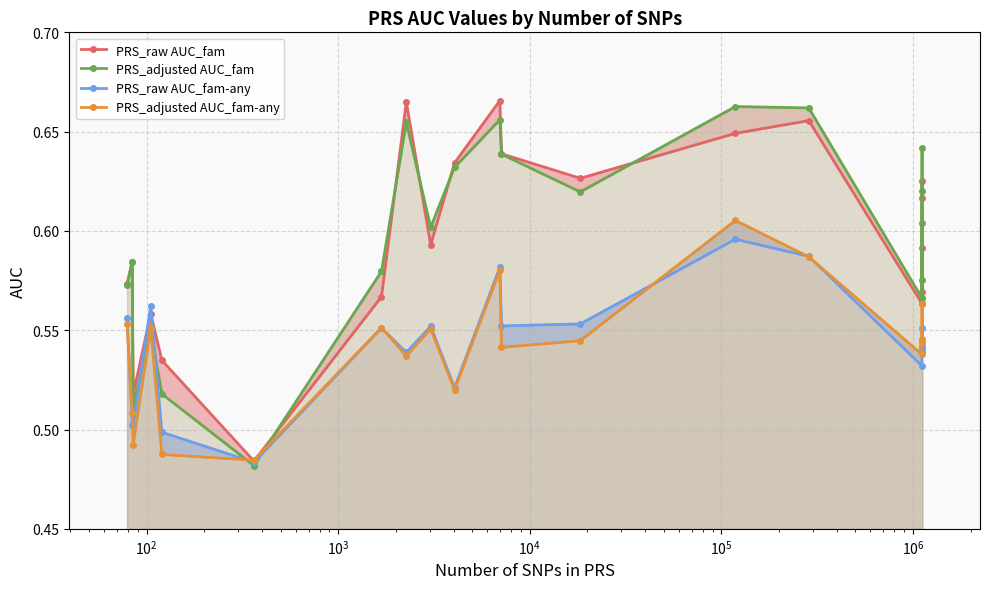

Rank the series at $\mathdefault{10^{6}}$ from lowest to highest value.

PRS_raw AUC_fam-any, PRS_adjusted AUC_fam-any, PRS_raw AUC_fam, PRS_adjusted AUC_fam